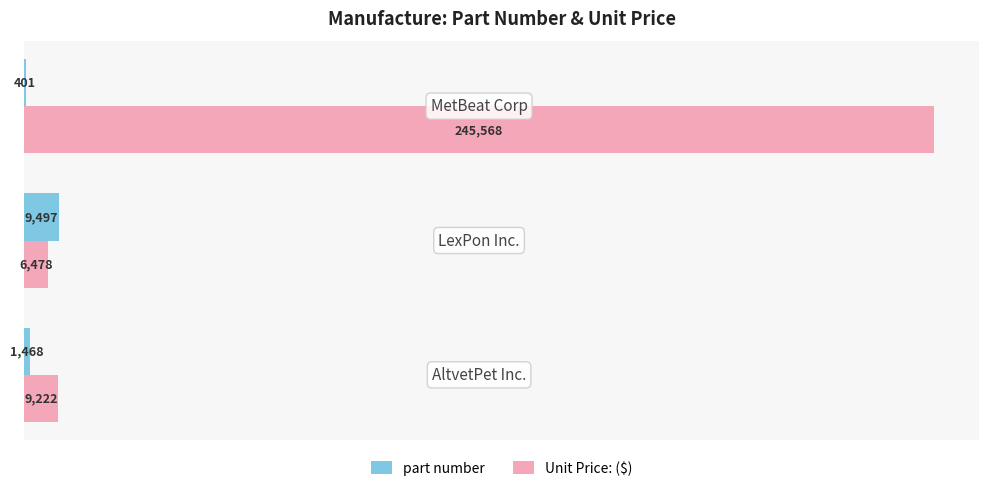

What are all the series names shown in the legend?

part number, Unit Price: ($)